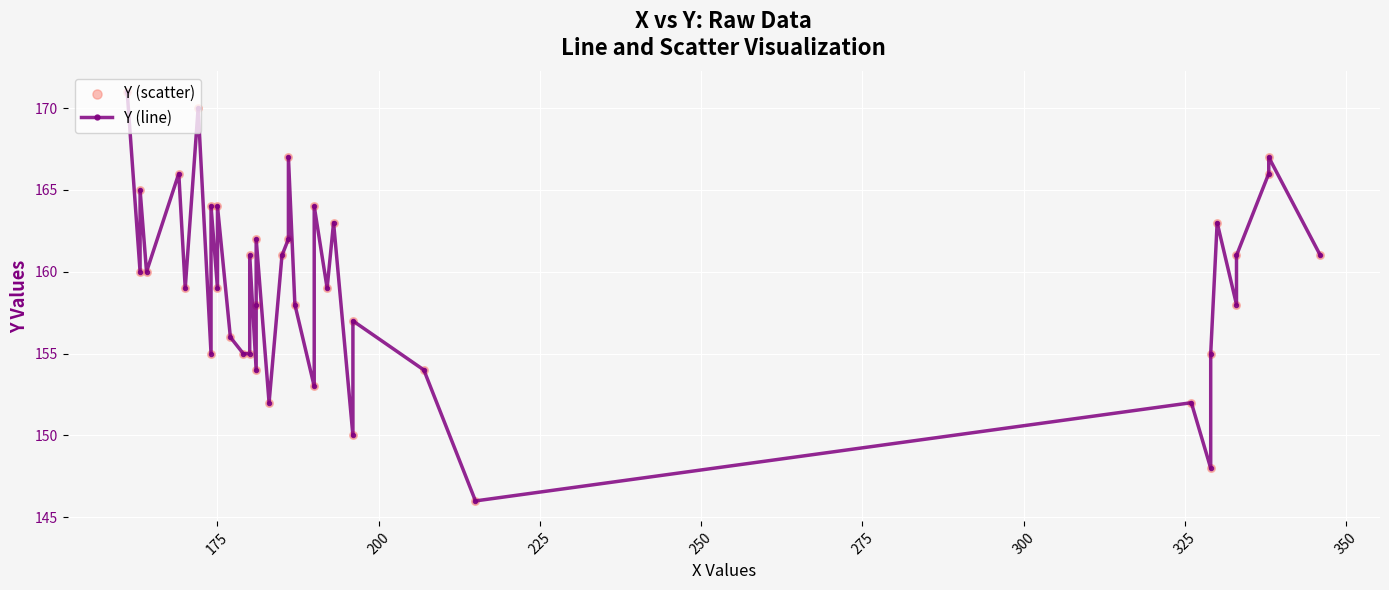

What are all the series names shown in the legend?

Y (line), Y (scatter)